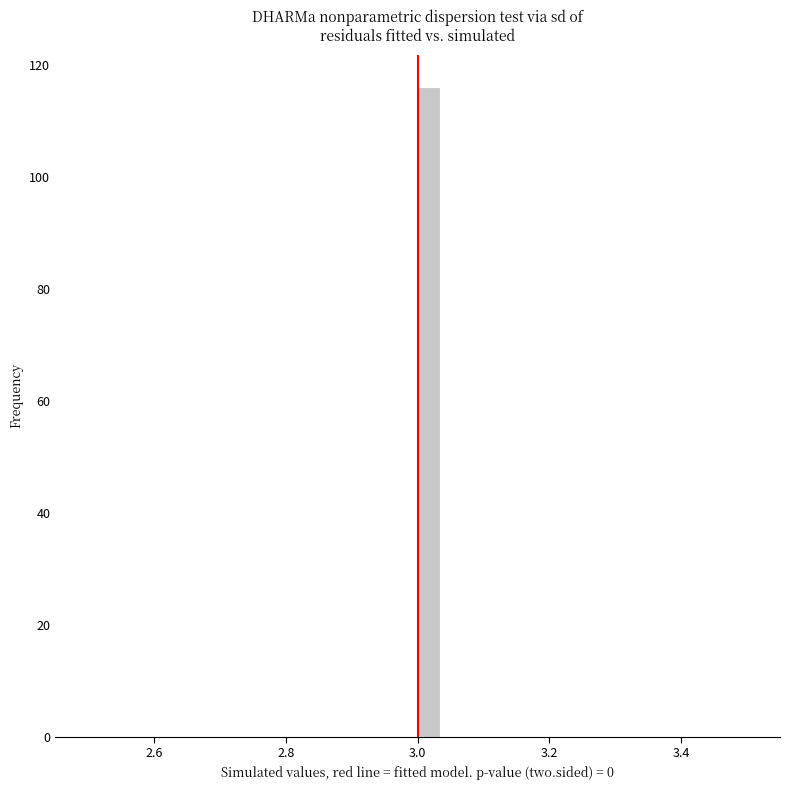

Read against the x-axis, roughly where is the centre of the tallest bar?

3.02